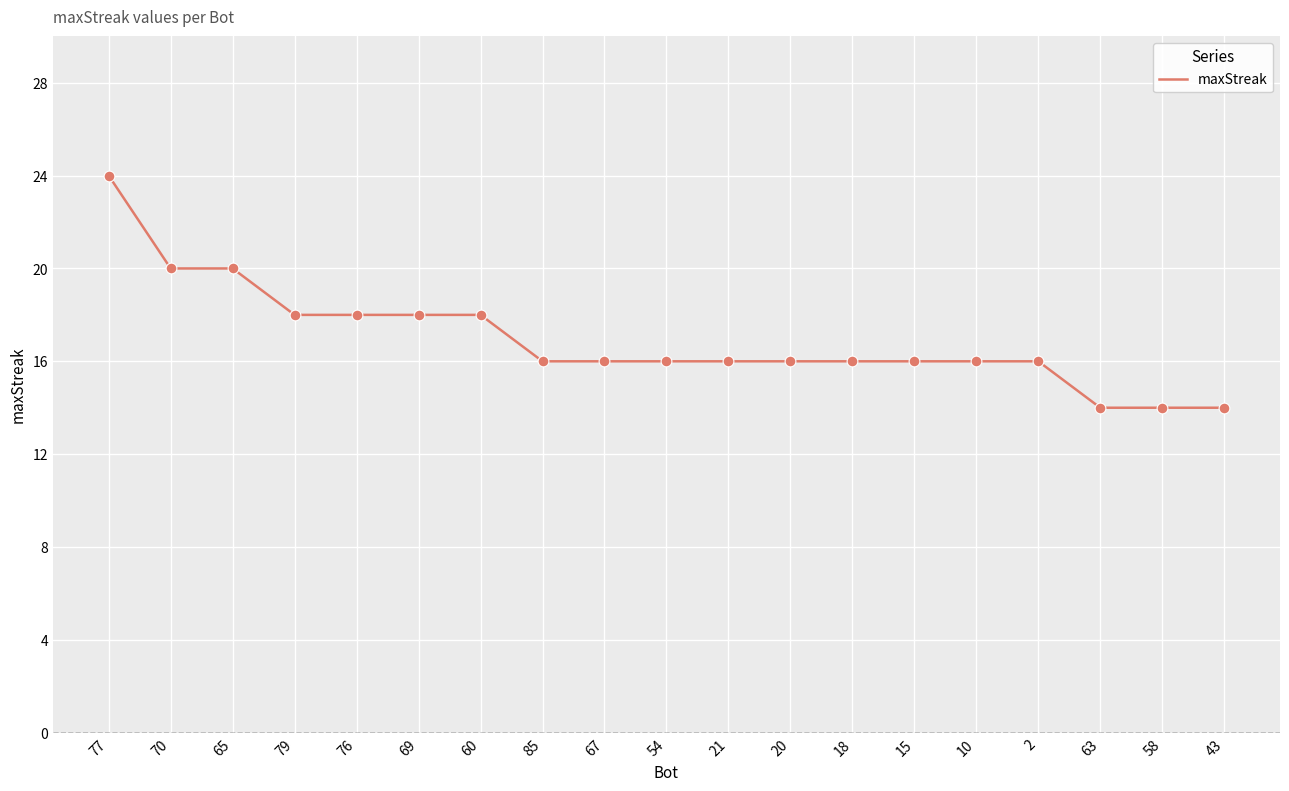

What is the change in value from 77 to 60?

-6